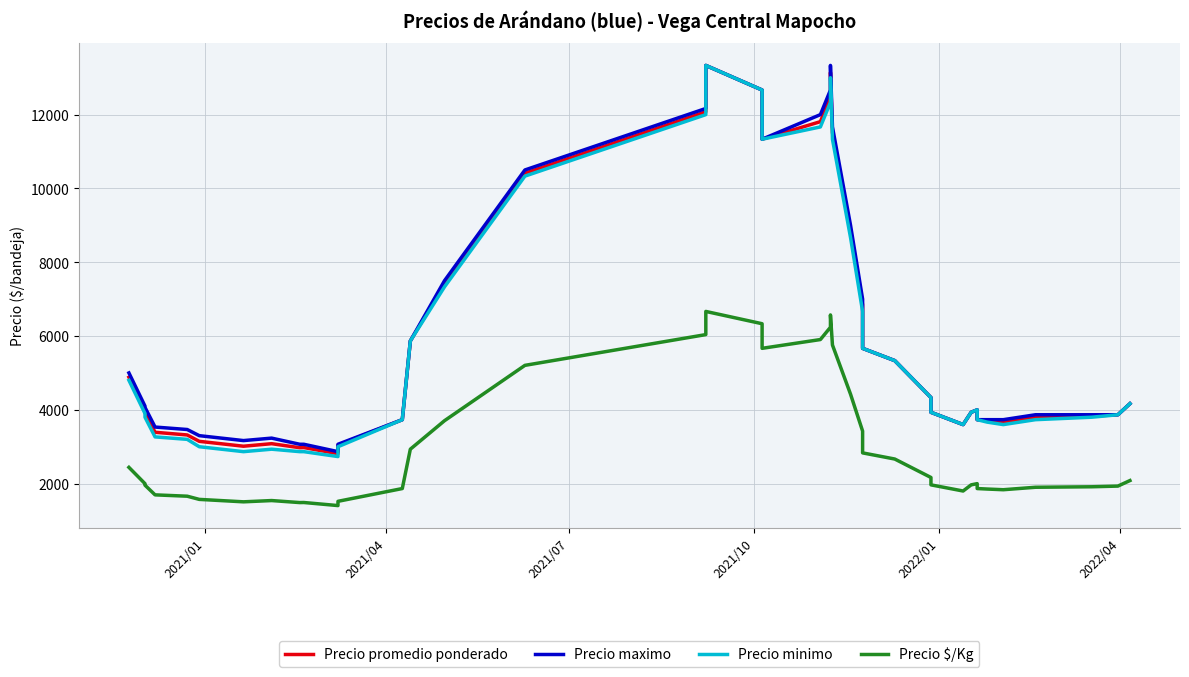

In Precio minimo, how many points are lower than both neighbors (excluding endpoints)?

5